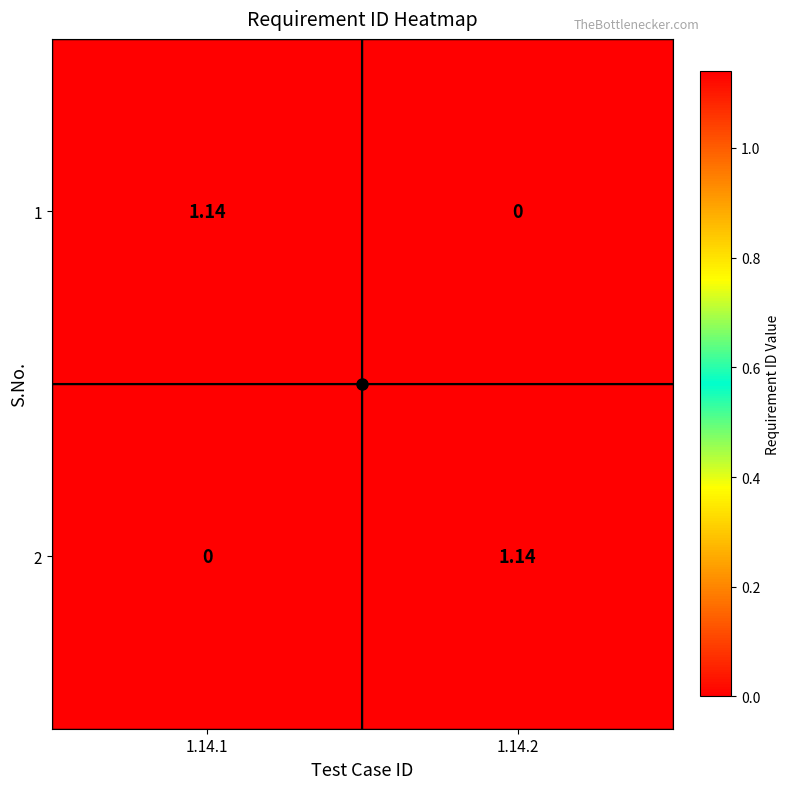

How many distinct data groups are displayed?

2